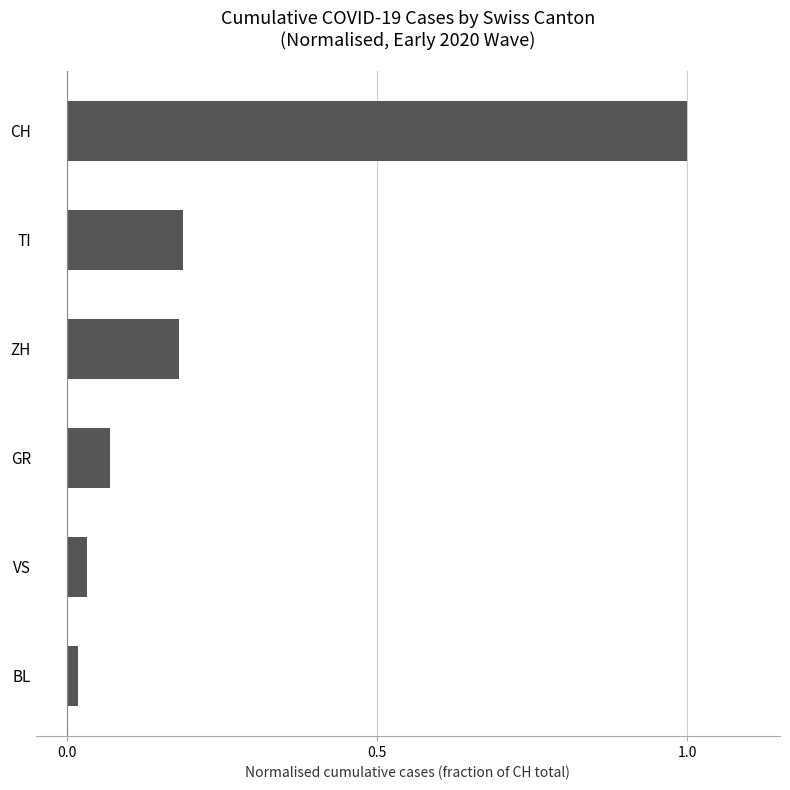

What is the difference between the maximum and minimum values?

1.0